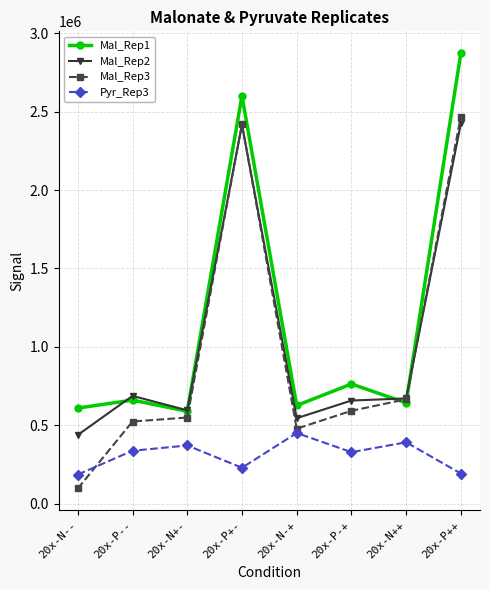

True or false: Mal_Rep2 has a value of 594854.8 at 20x-N+-.

True